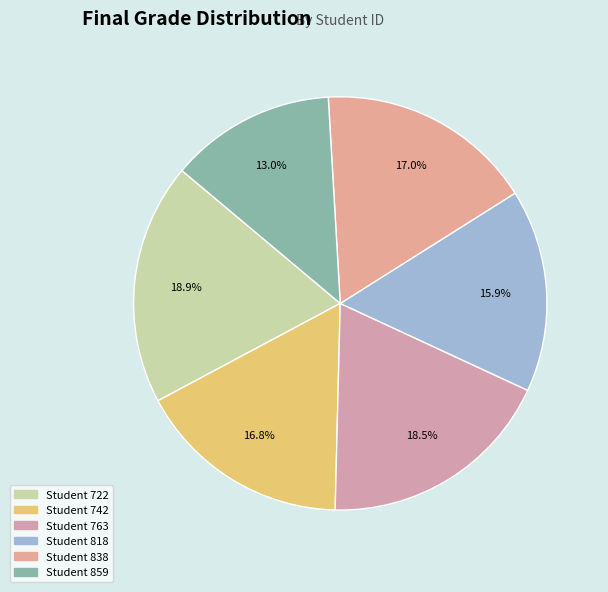

What is the smallest slice in the pie chart?

859